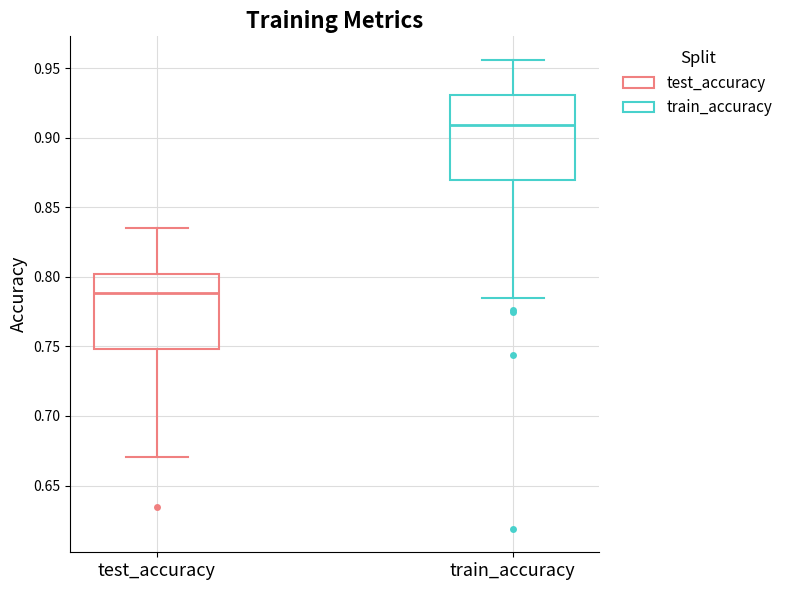

Reading left to right, read every box against the y-axis: the position of its median line, the range the box covers, and the ends of its whiskers. The values are not printed on the chart, so give them approximately, as read against the axis.

test_accuracy: median 0.790, box 0.750 to 0.800, whiskers 0.670 to 0.835
train_accuracy: median 0.910, box 0.870 to 0.930, whiskers 0.785 to 0.955